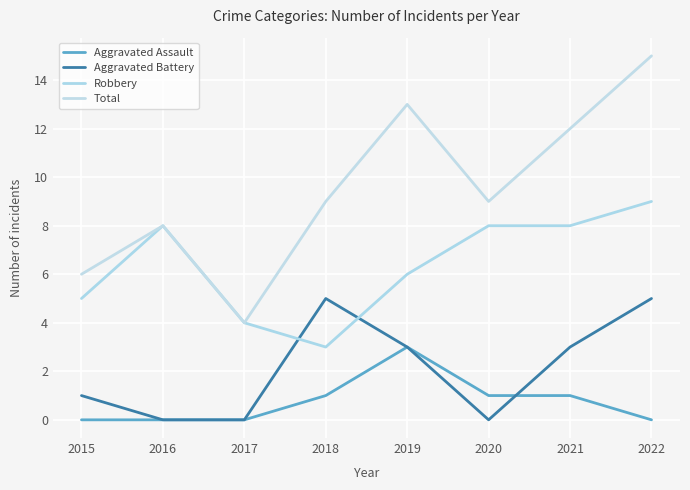

What is the difference between the maximum and minimum values in the Aggravated Assault series?

3